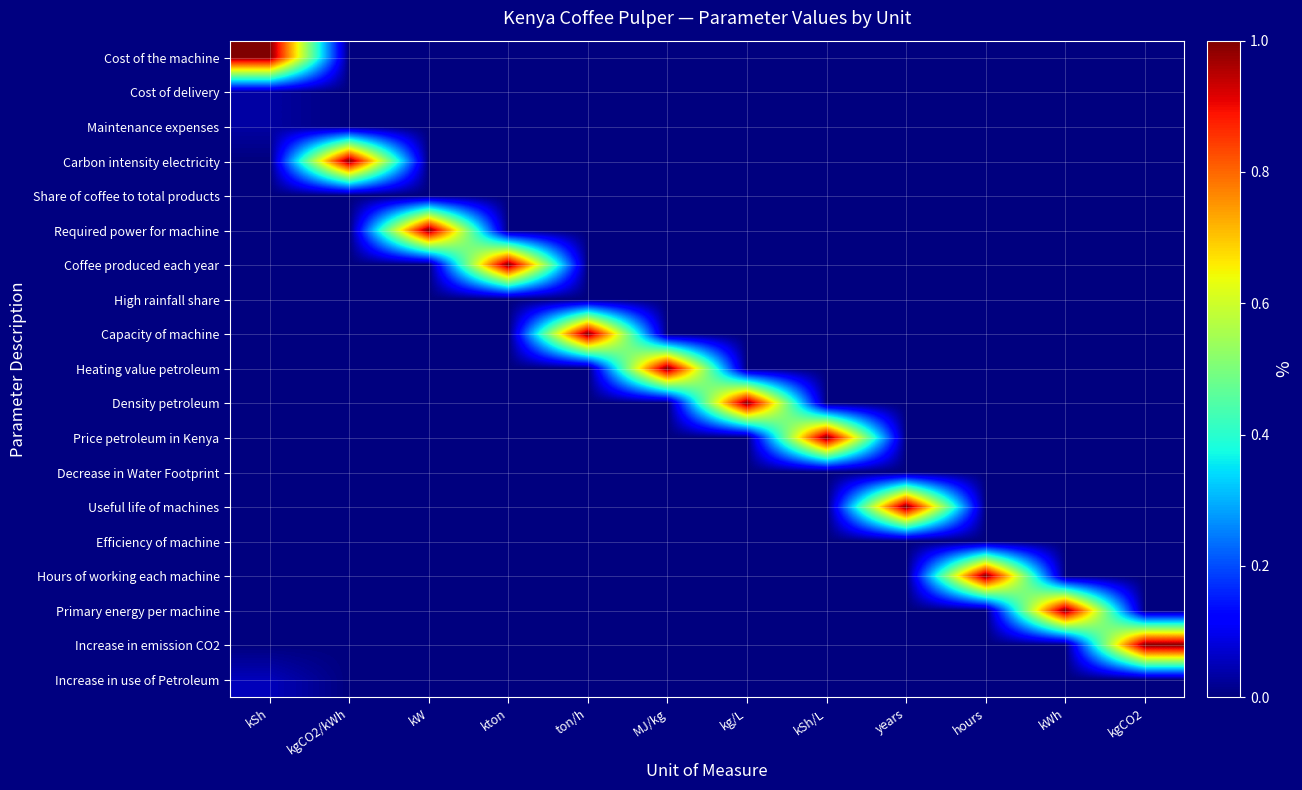

Rank the series at MJ/kg from lowest to highest value.

Cost of the machine, Cost of delivery, Maintenance expenses, Carbon intensity electricity, Share of coffee to total products, Required power for machine, Coffee produced each year, High rainfall share, Capacity of machine, Density petroleum, Price petroleum in Kenya, Decrease in Water Footprint, Useful life of machines, Efficiency of machine, Hours of working each machine, Primary energy per machine, Increase in emission CO2, Increase in use of Petroleum, Heating value petroleum